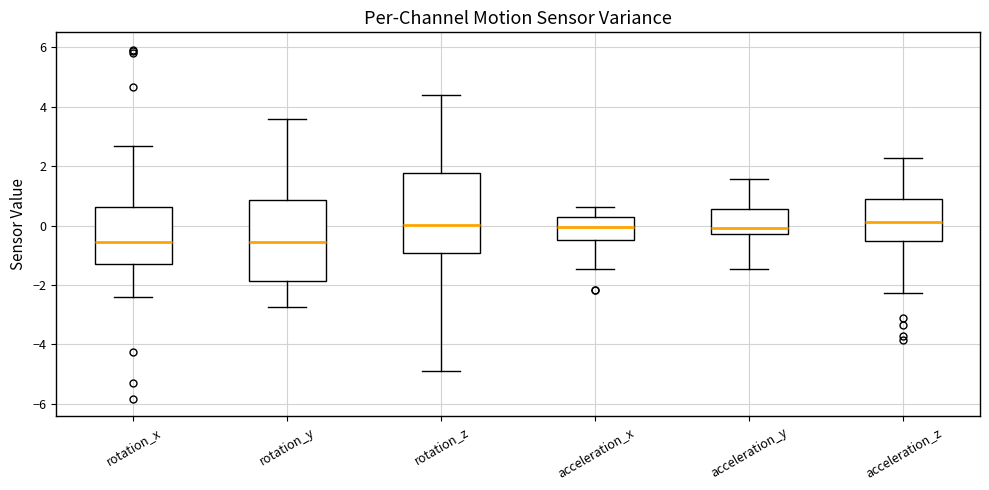

Reading left to right, read every box against the y-axis: the position of its median line, the range the box covers, and the ends of its whiskers. The values are not printed on the chart, so give them approximately, as read against the axis.

rotation_x: median -0.6, box -1.2 to 0.6, whiskers -2.4 to 2.6
rotation_y: median -0.6, box -1.8 to 0.8, whiskers -2.8 to 3.6
rotation_z: median 0.0, box -1.0 to 1.8, whiskers -5.0 to 4.4
acceleration_x: median 0.0, box -0.4 to 0.2, whiskers -1.4 to 0.6
acceleration_y: median 0.0, box -0.2 to 0.6, whiskers -1.4 to 1.6
acceleration_z: median 0.2, box -0.6 to 1.0, whiskers -2.2 to 2.2